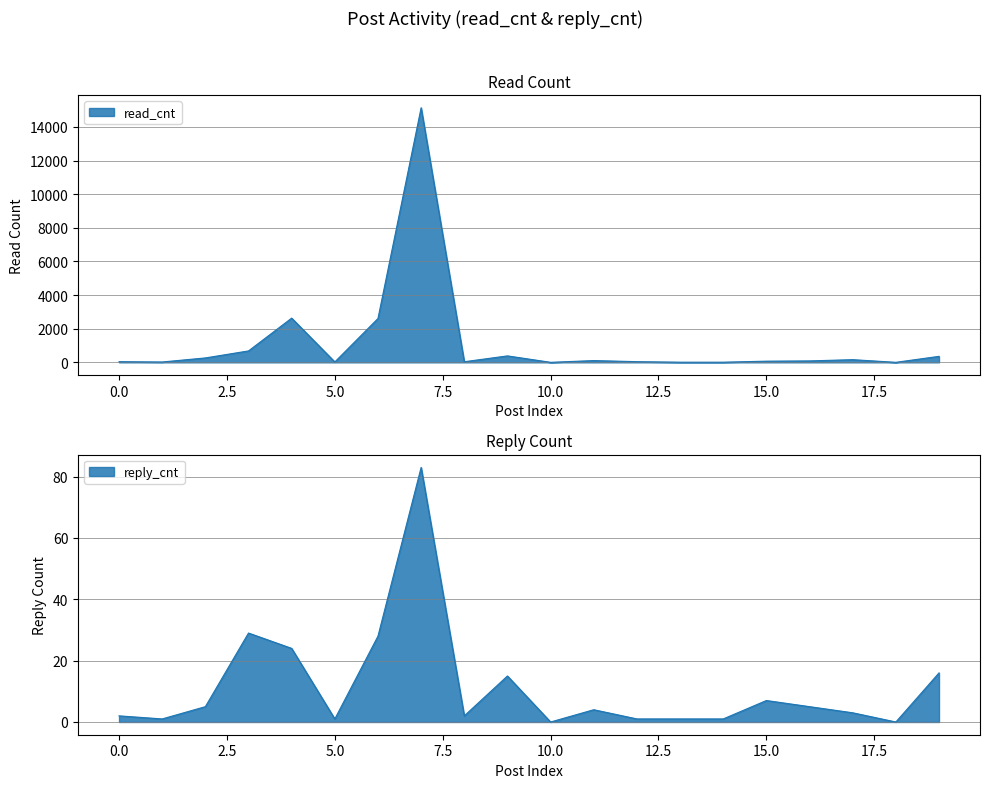

What is the difference between the second highest and minimum values in the reply_cnt series?

29